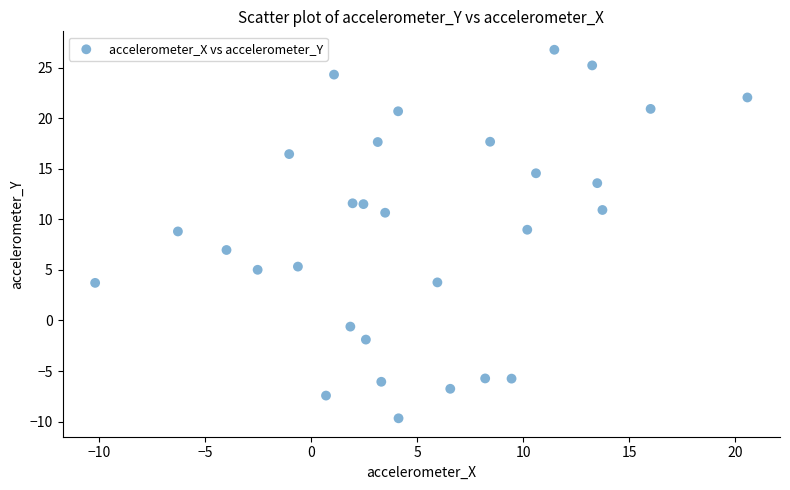

What is the range of X values (max minus min)?

30.8